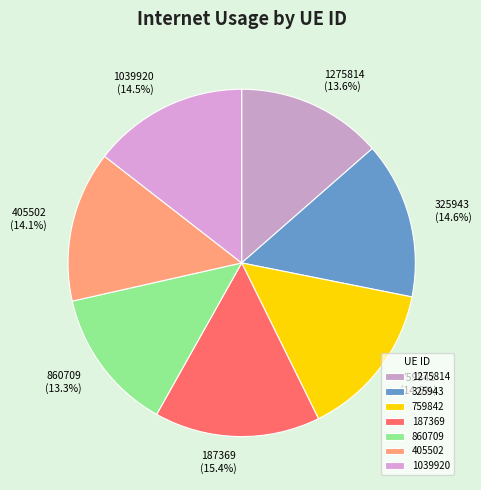

Is there any slice that represents more than half of the pie?

No